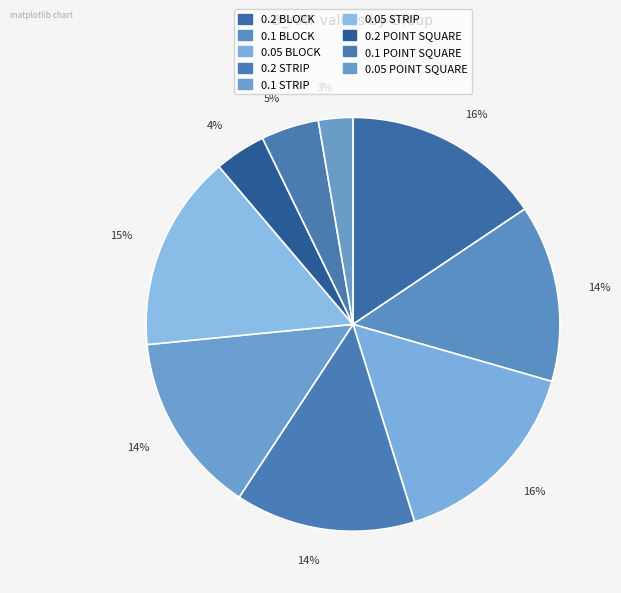

True or false: 0.05 BLOCK accounts for 22% of the total.

False